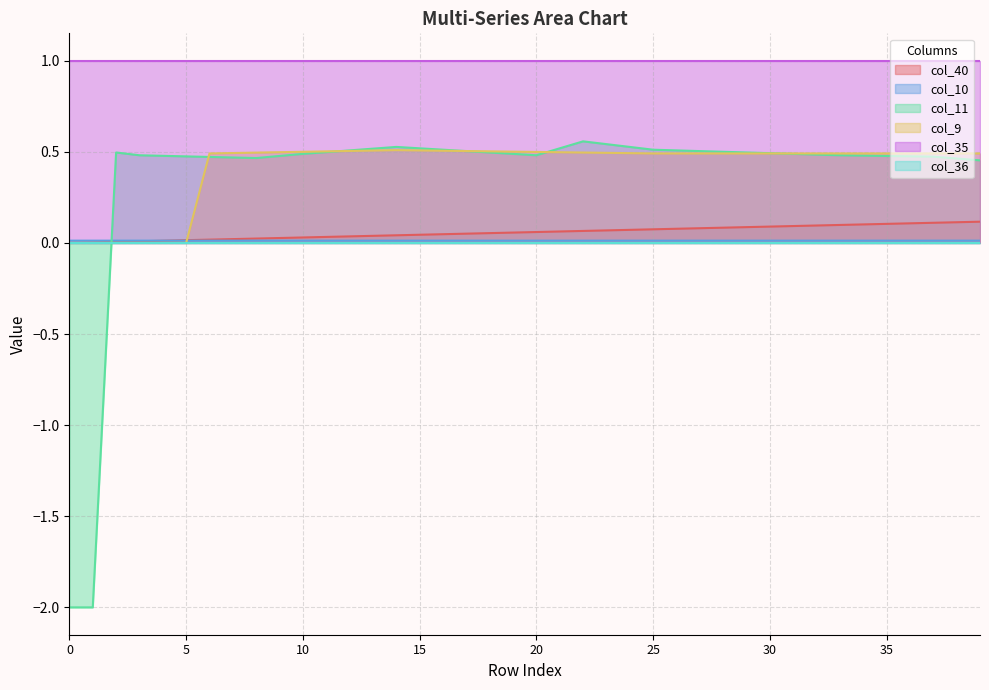

Where is the first local maximum for col_9?

14